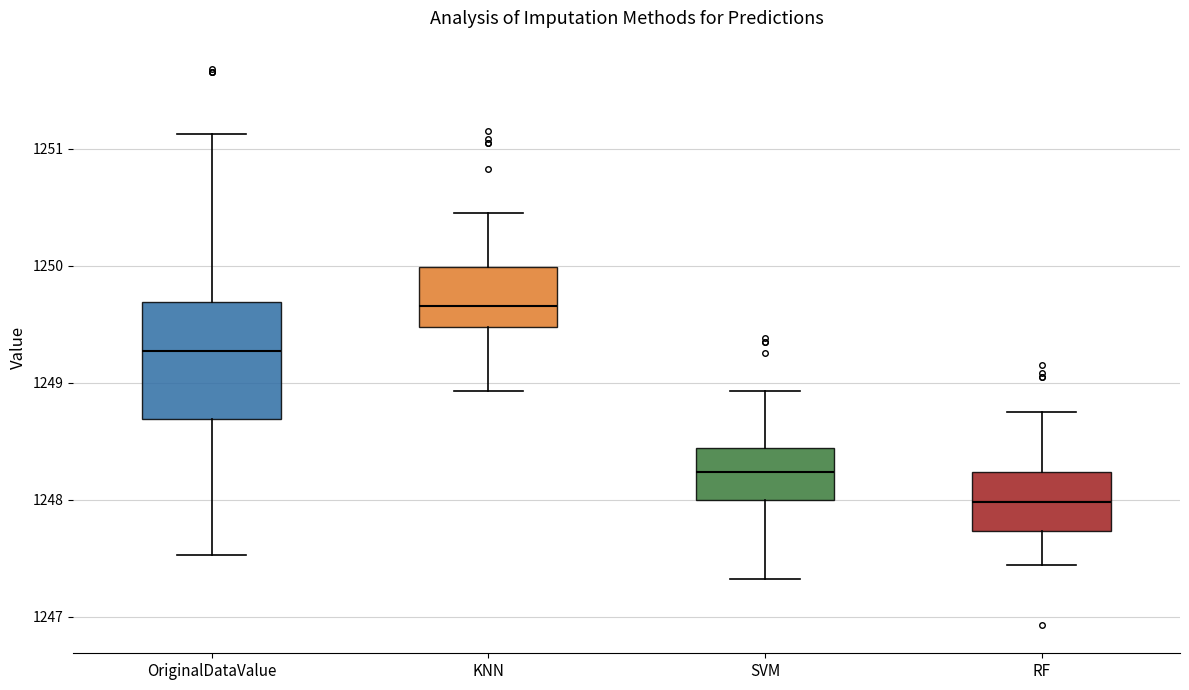

Where does the median line of the box for OriginalDataValue sit on the y-axis? The values are not printed on the chart, so give them approximately, as read against the axis.

1249.3